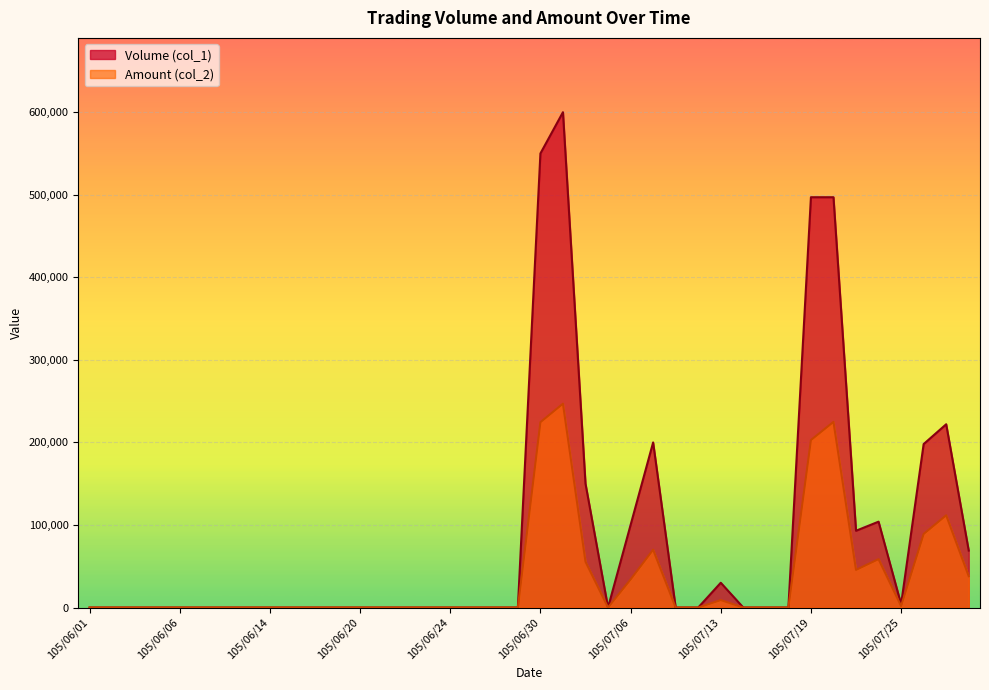

What is the value of the Amount (col_2) point at the 35th from the left?

45570